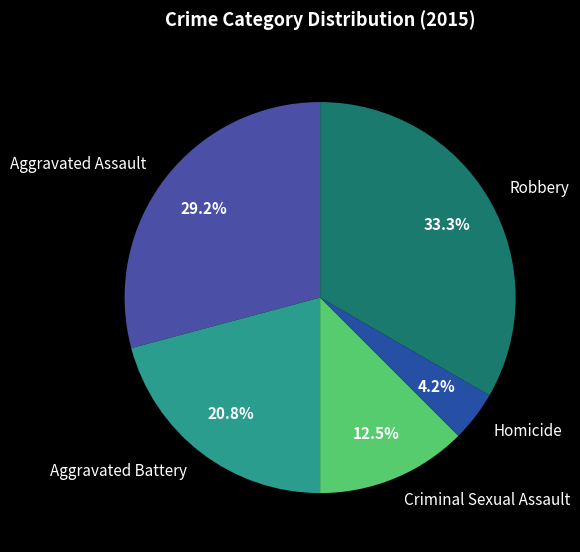

What is the largest slice in the pie chart?

Robbery